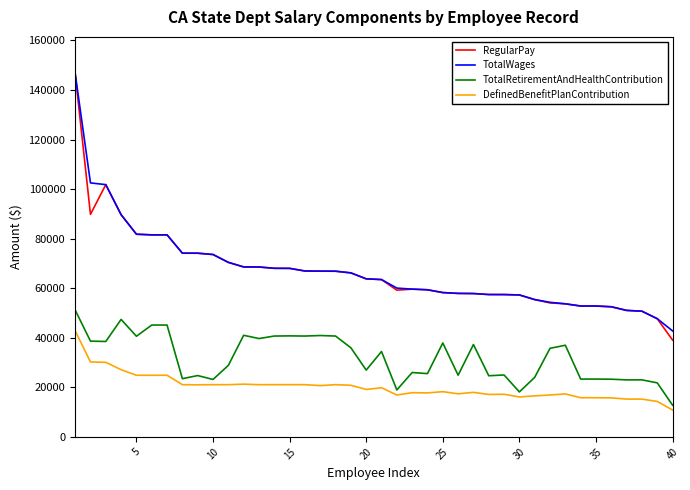

What is the minimum value for TotalRetirementAndHealthContribution?

12799